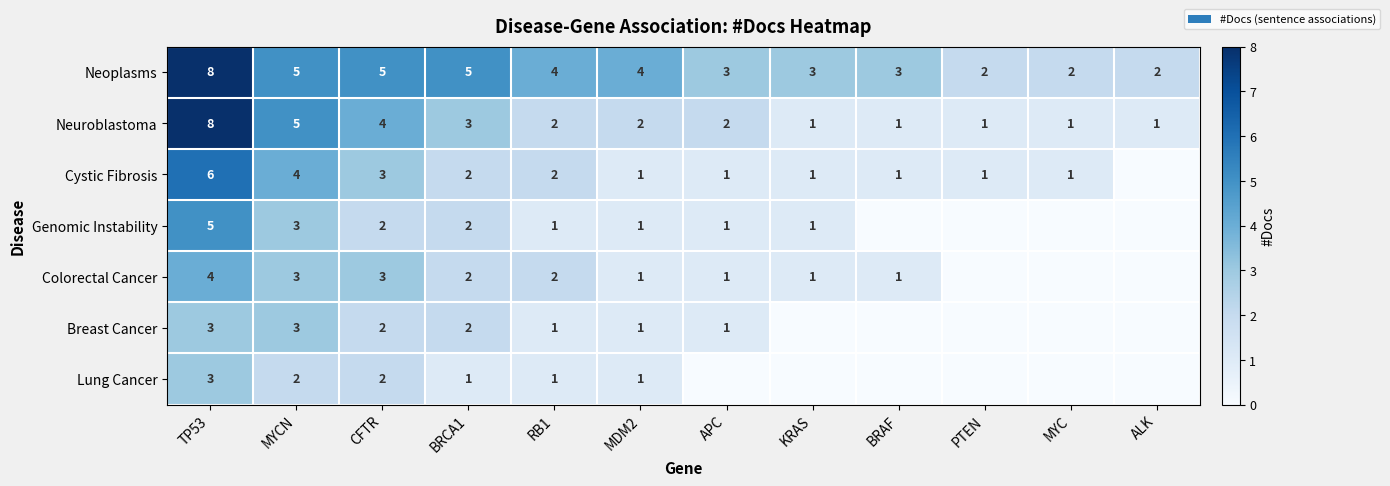

Is it true that Cystic Fibrosis equals 2 at CFTR?

False